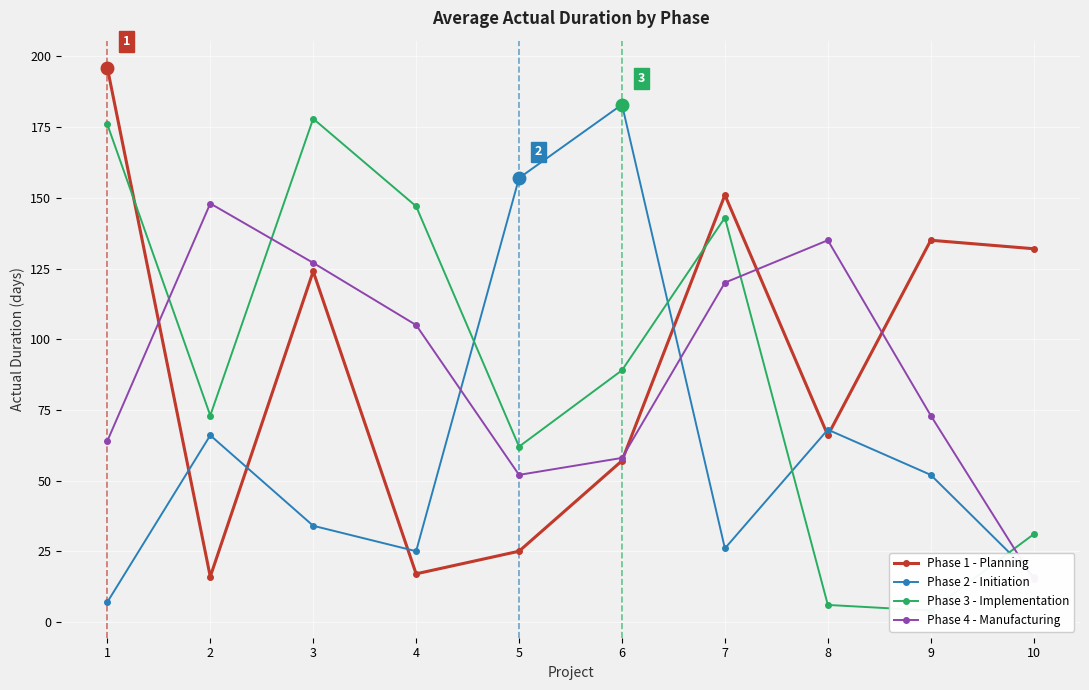

How many lines are shown in the chart?

4